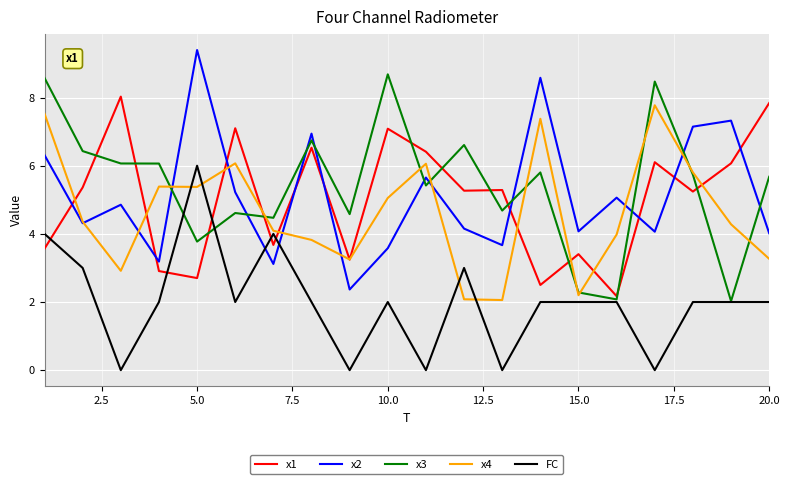

What is the lowest value of the x4 series?

2.1